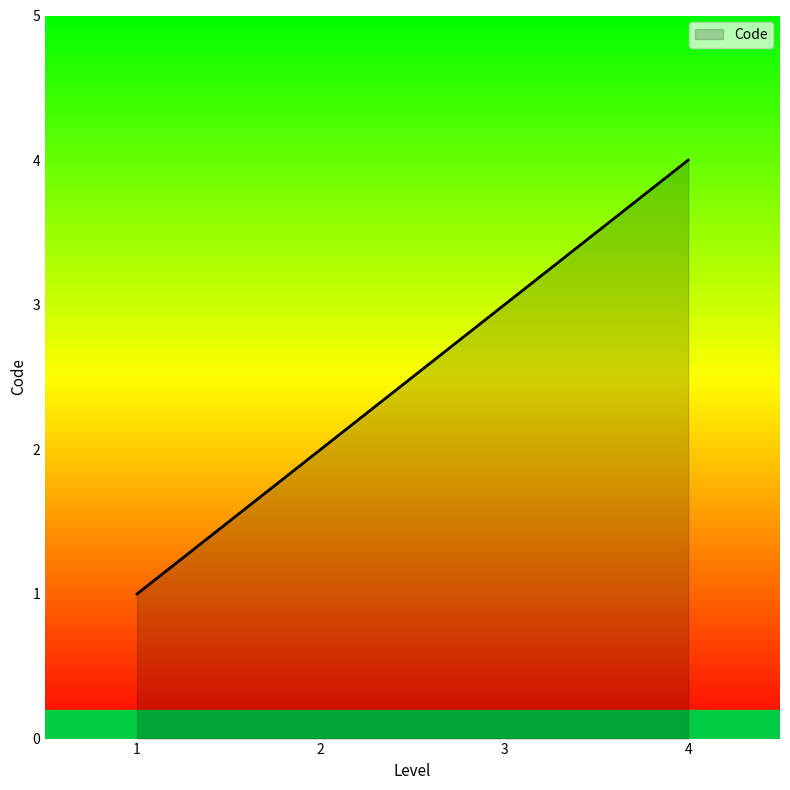

What is the sum of all values?

10